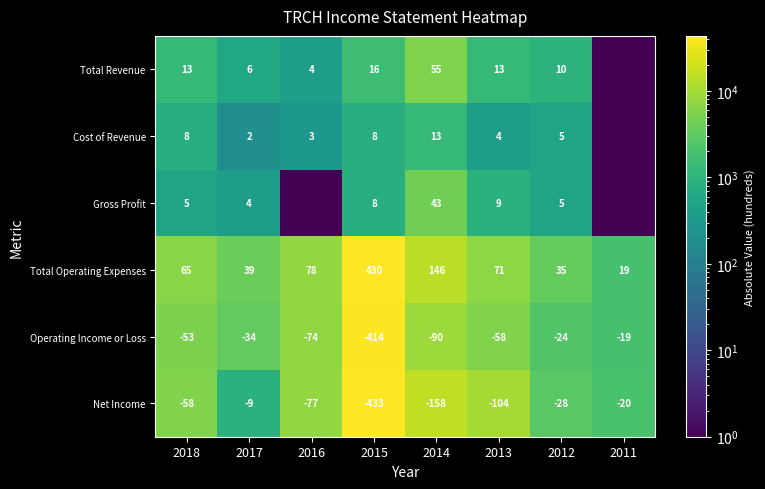

At which category does the chart reach its peak across all series?

2015